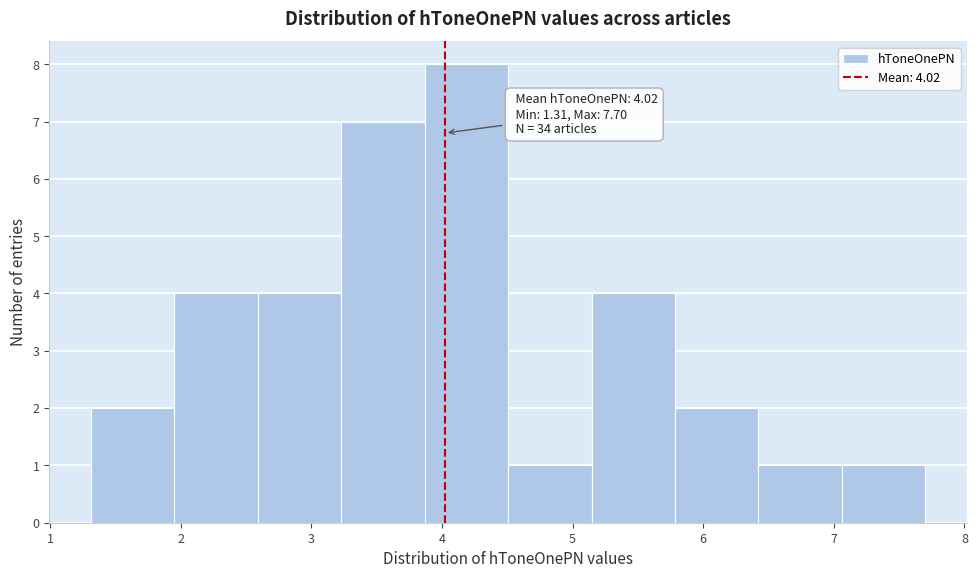

Which range on the x-axis has the tallest bar?

3.9 to 4.5